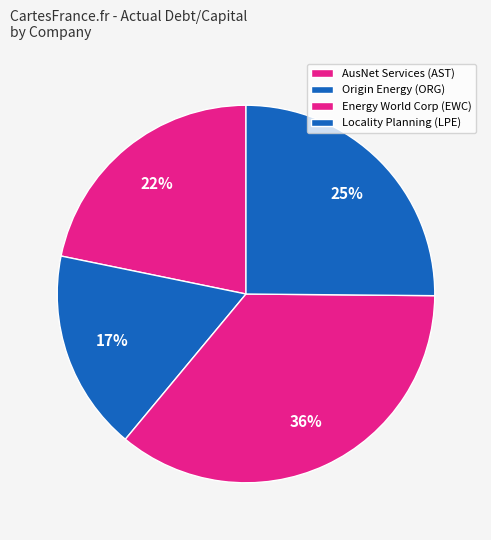

Is there any slice that represents more than half of the pie?

No